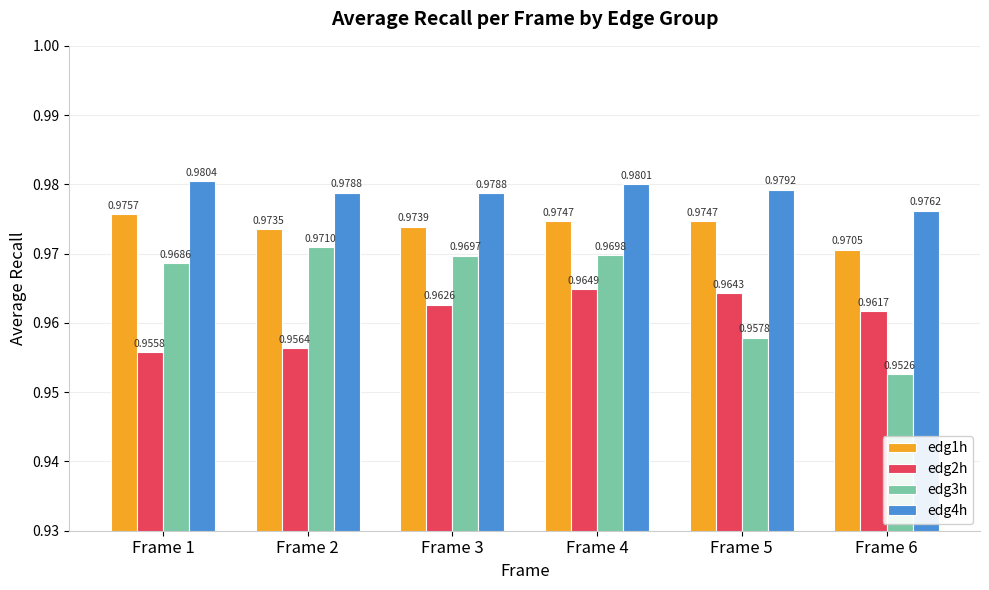

Which series has the largest total across all categories?

edg4h